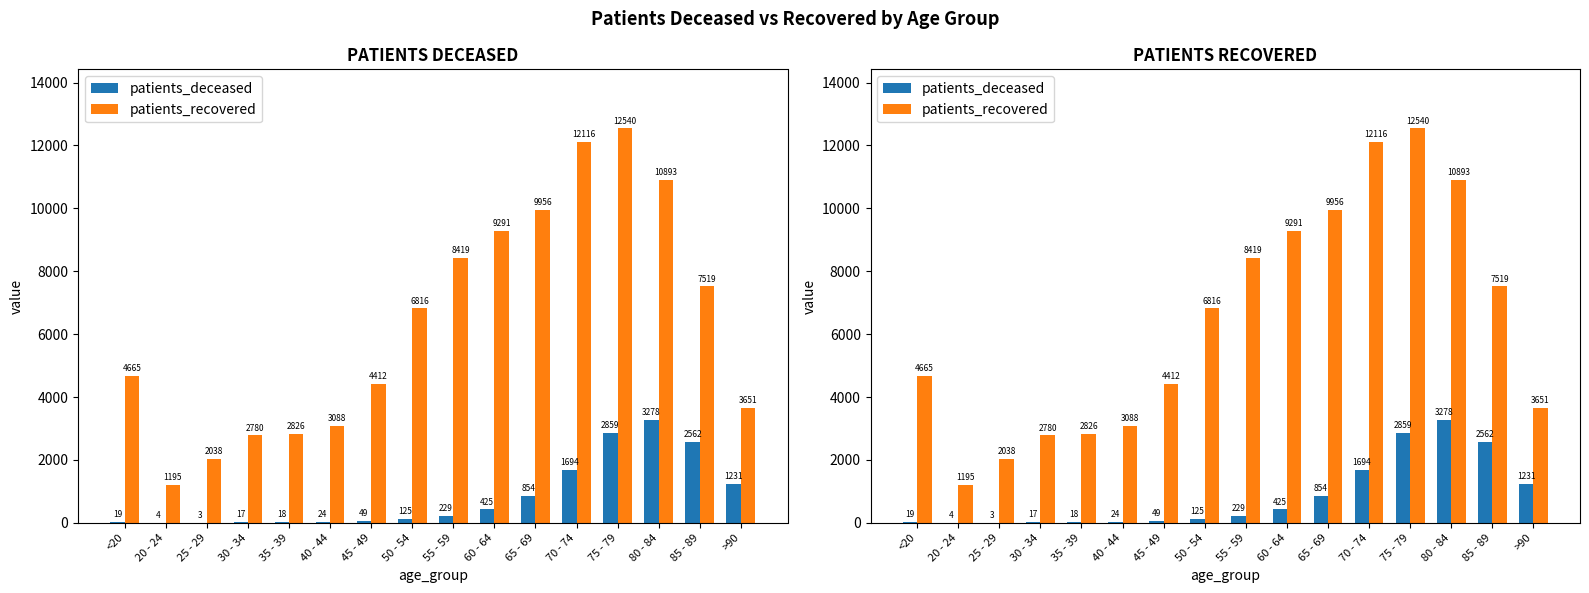

How many bars are there in total?

32